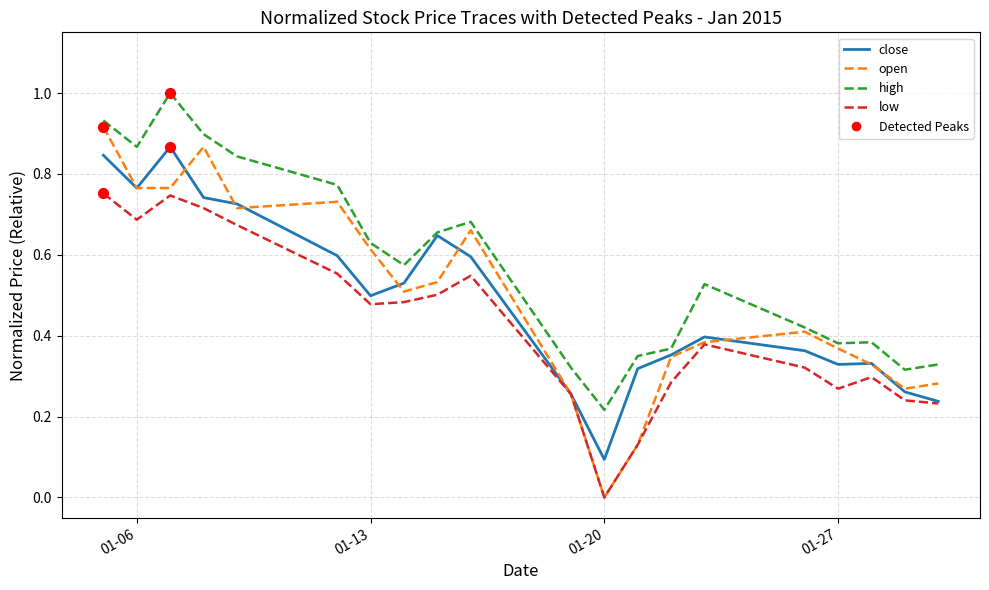

Which series has the largest range (max minus min)?

open